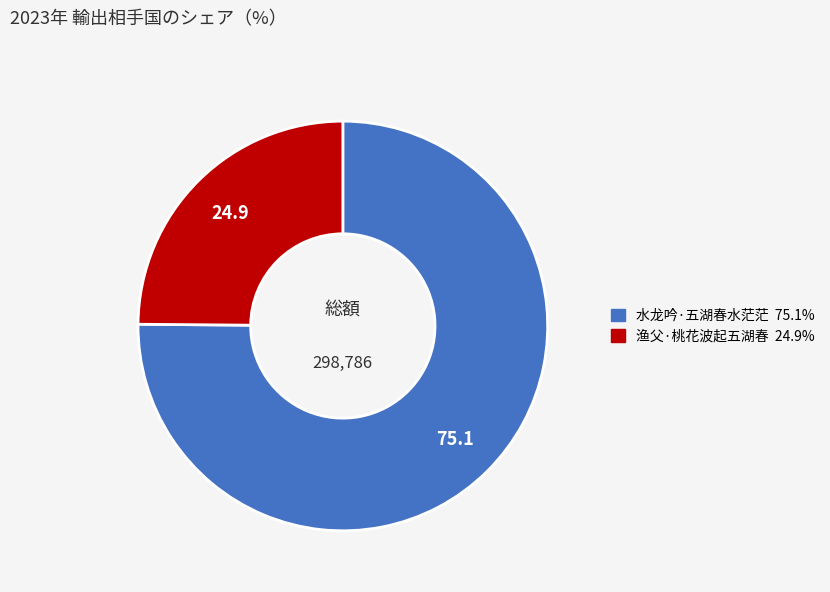

Which slice represents more than half of the pie?

水龙吟·五湖春水茫茫